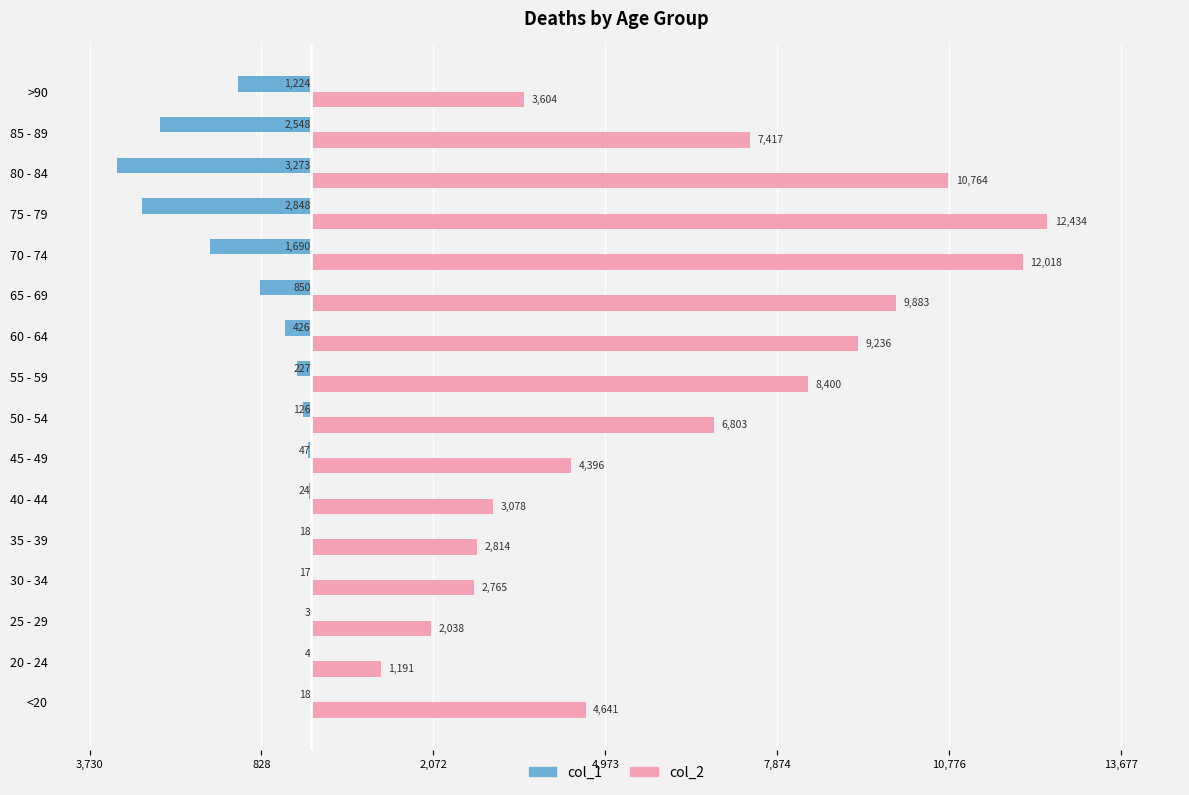

What are all the series names shown in the legend?

col_1, col_2